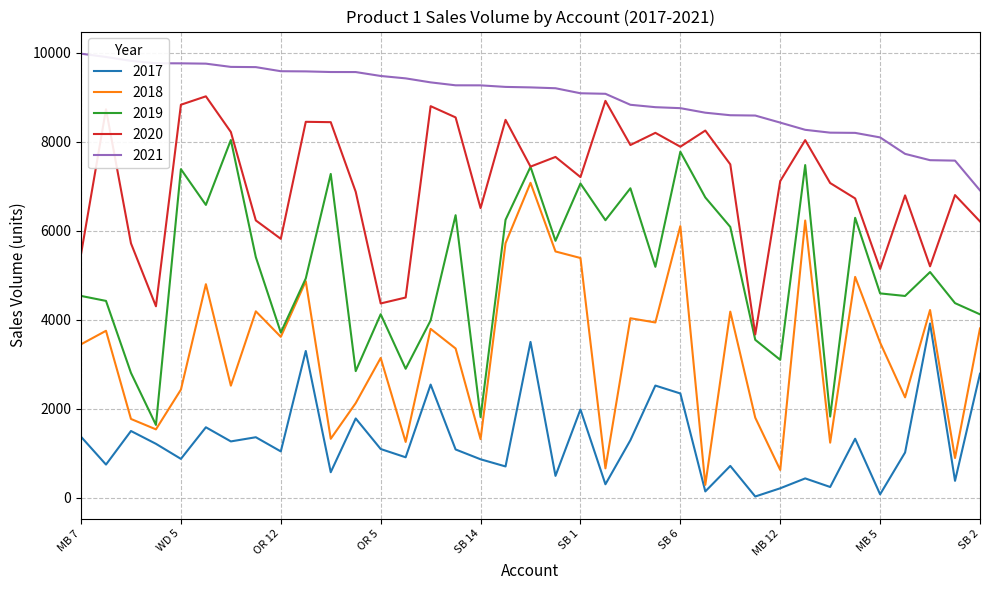

How many interior local valleys does the 2017 series have?

14